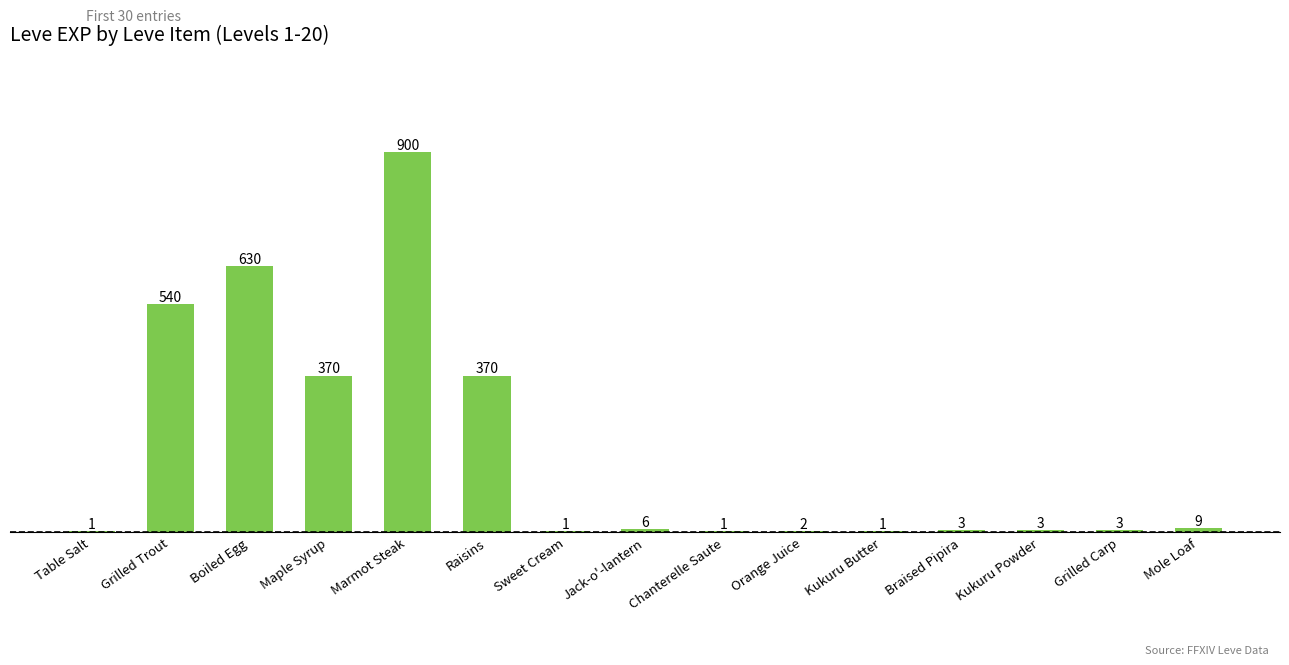

The value at Sweet Cream is 1. True or false?

True